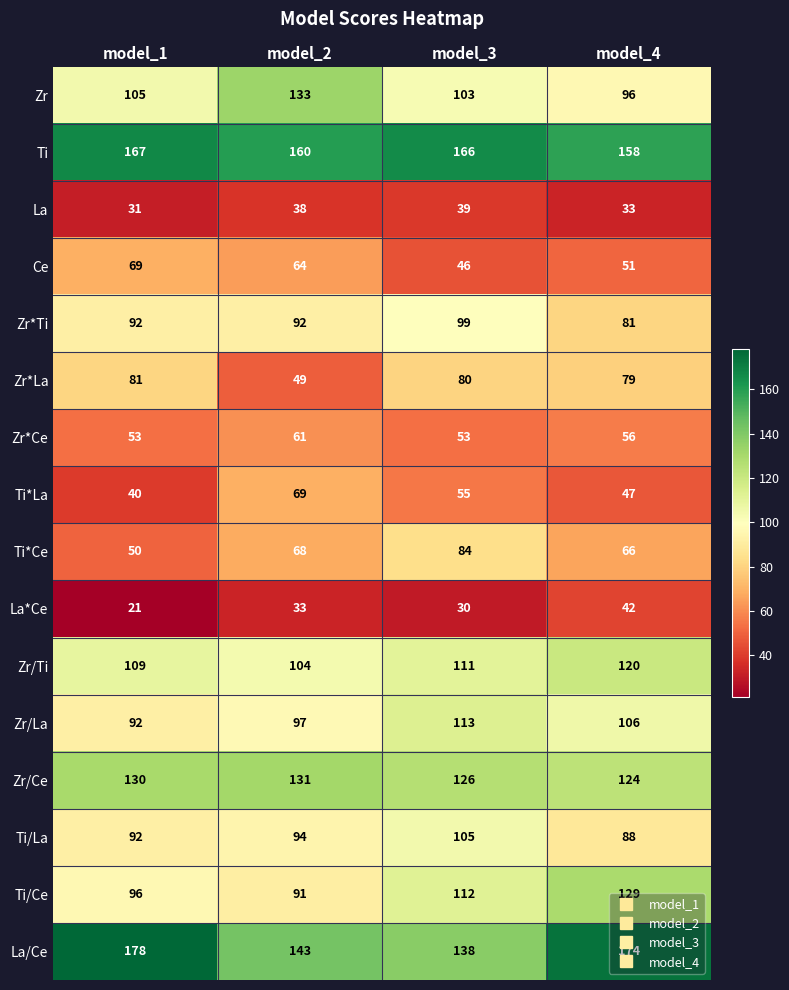

What is the difference between the maximum and minimum values in the Zr*Ce series?

8